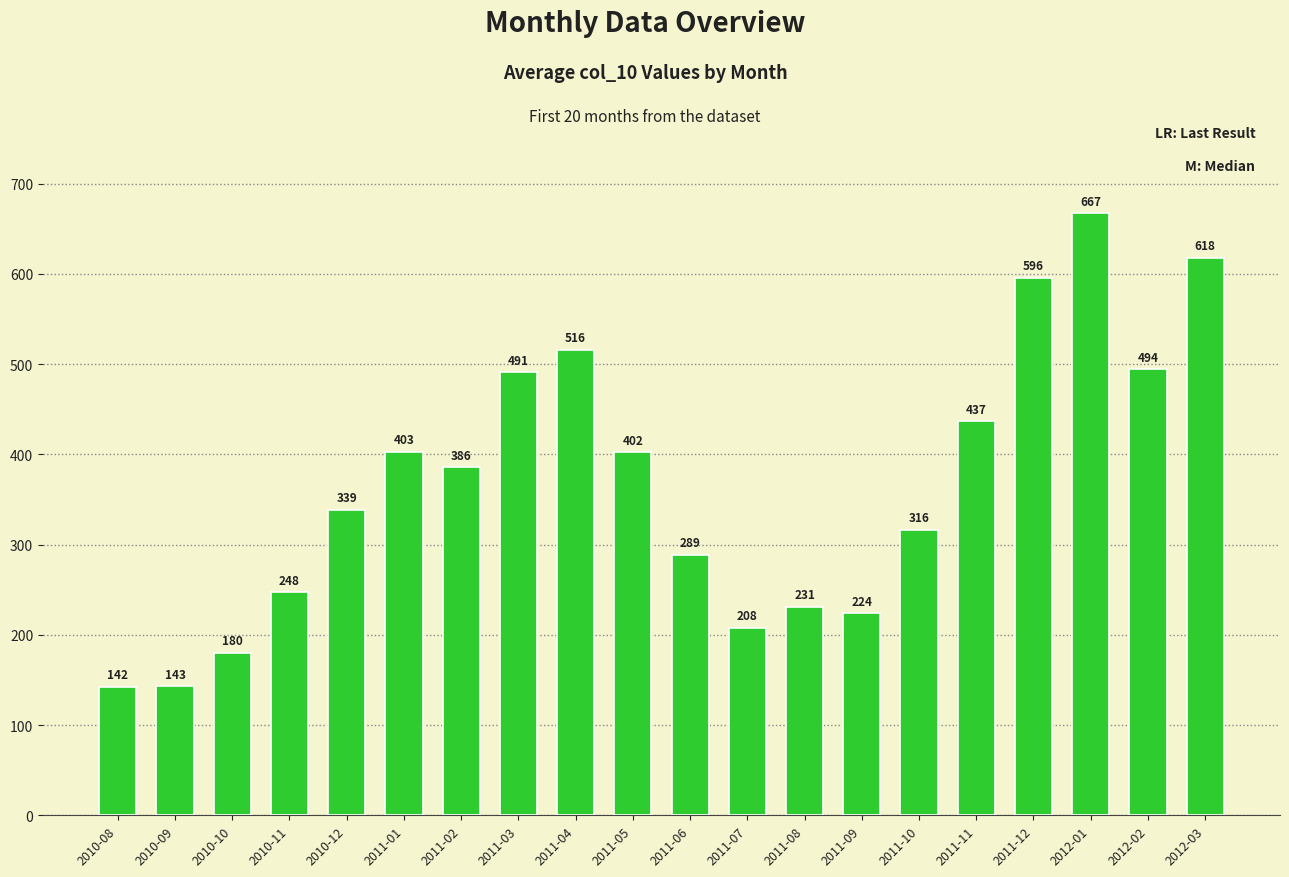

How many bars are there in total?

20